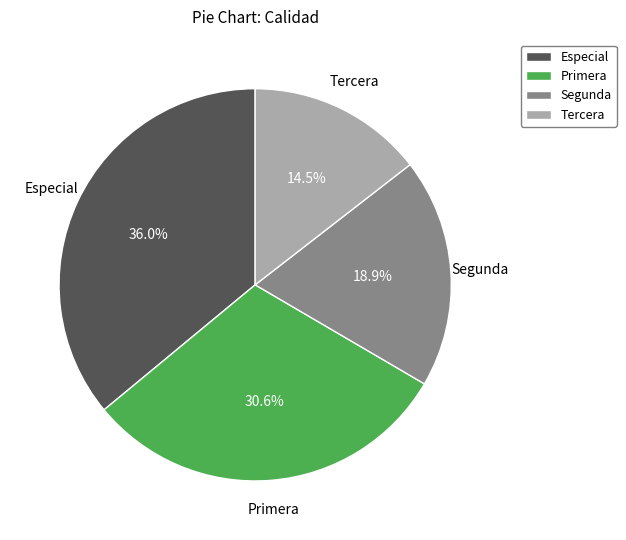

To the nearest percent, what is the combined percentage of Tercera and Especial?

50%